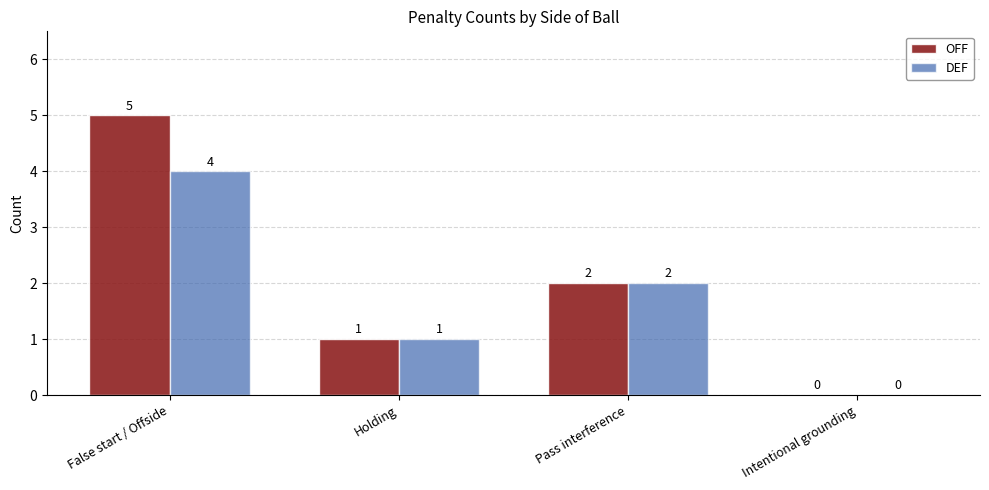

What is the maximum value for OFF?

5